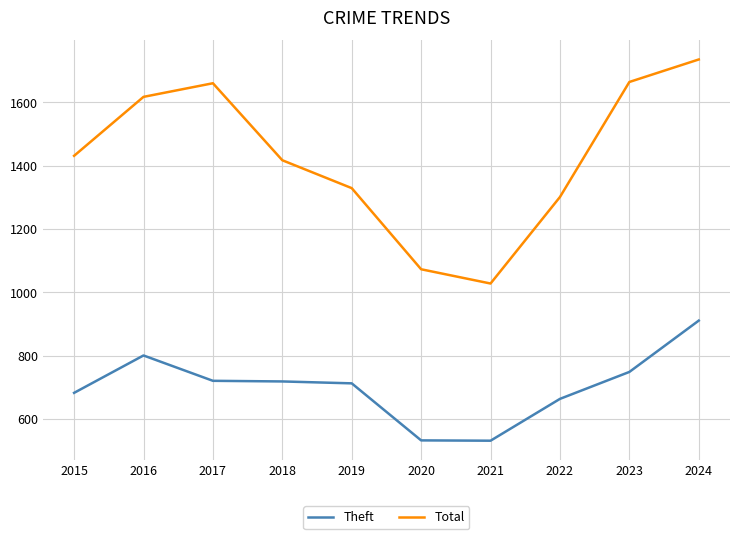

How many interior local valleys does the Total series have?

1